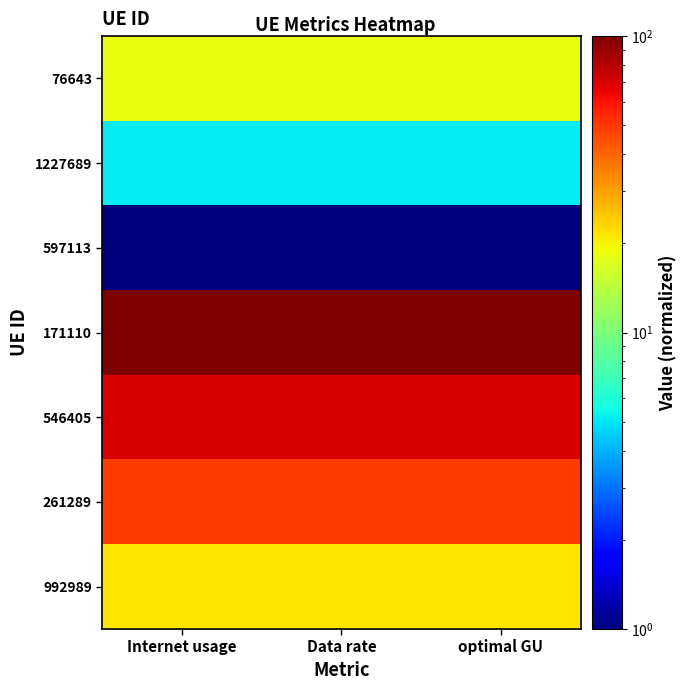

At which category is the sum across all series the highest?

Internet usage